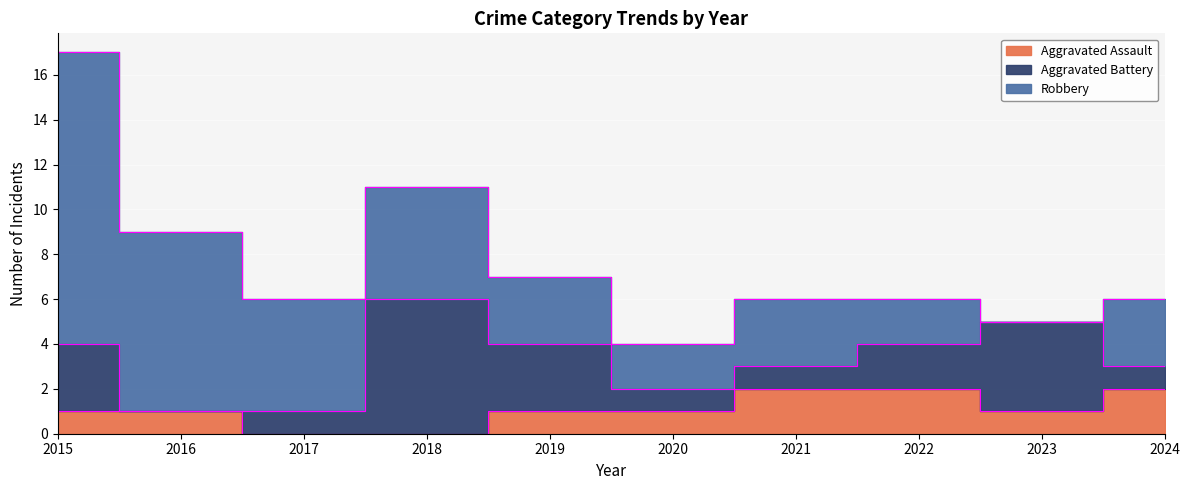

List the series in order of their peak value, lowest first.

Aggravated Assault, Aggravated Battery, Robbery